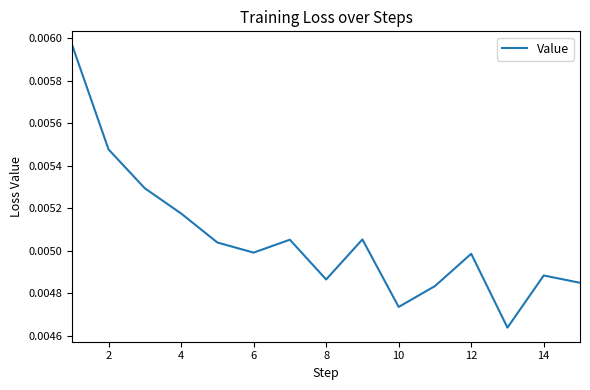

Where is the first local minimum?

6